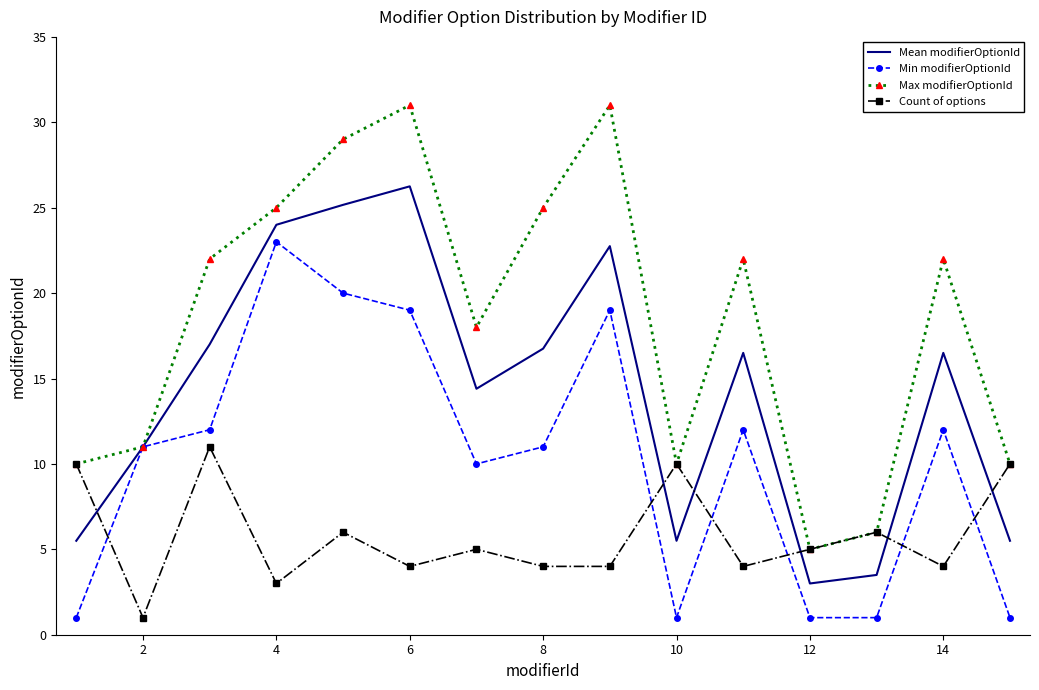

List the series in order of their peak value, lowest first.

Count of options, Min modifierOptionId, Mean modifierOptionId, Max modifierOptionId